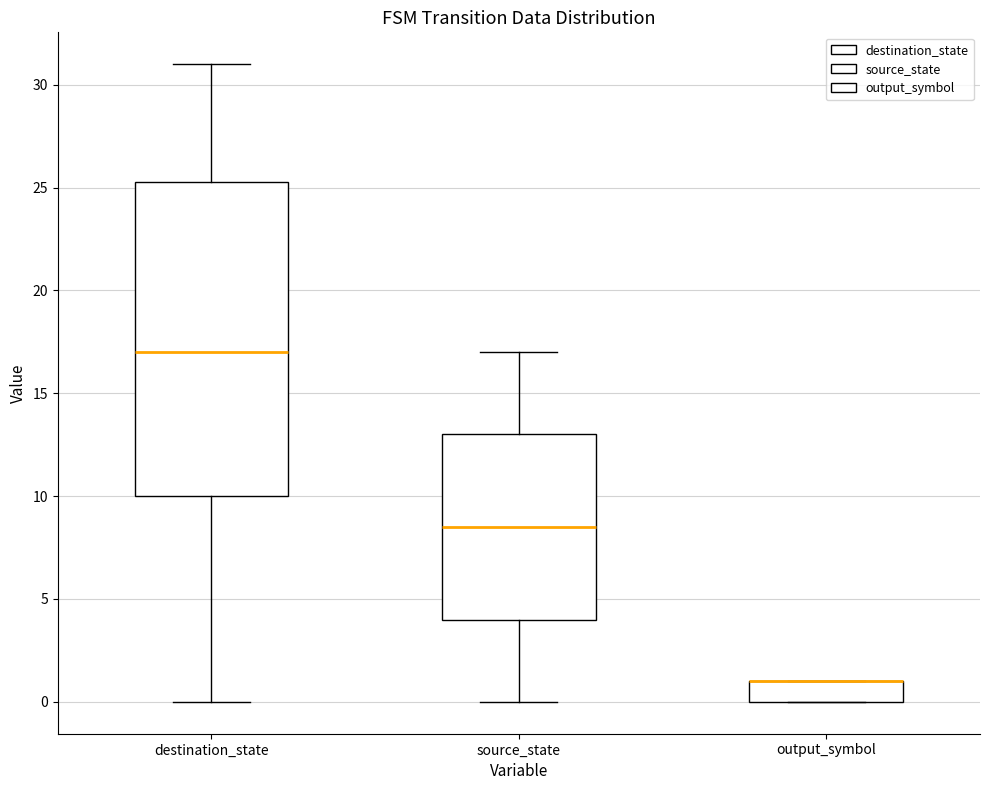

Reading left to right, read every box against the y-axis: the position of its median line, the range the box covers, and the ends of its whiskers. The values are not printed on the chart, so give them approximately, as read against the axis.

destination_state: median 17.0, box 10.0 to 25.5, whiskers 0.0 to 31.0
source_state: median 8.5, box 4.0 to 13.0, whiskers 0.0 to 17.0
output_symbol: median 1.0 (drawn on the box's upper edge), box 0.0 to 1.0, whiskers 0.0 to 1.0